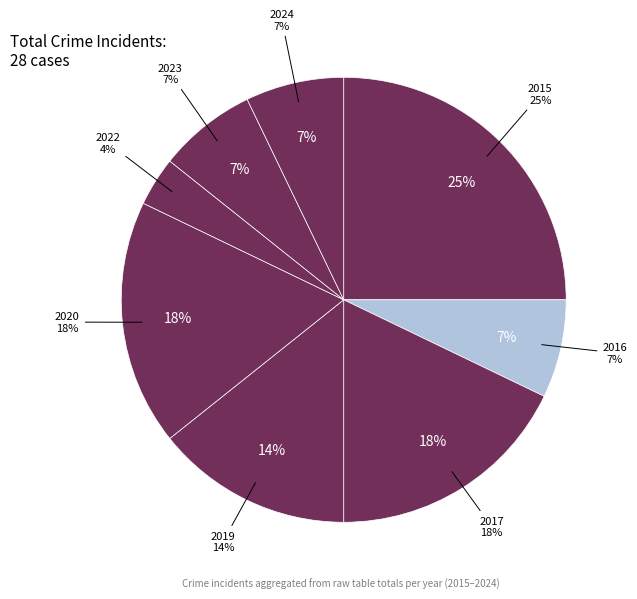

Is 2024 the majority of the pie?

No